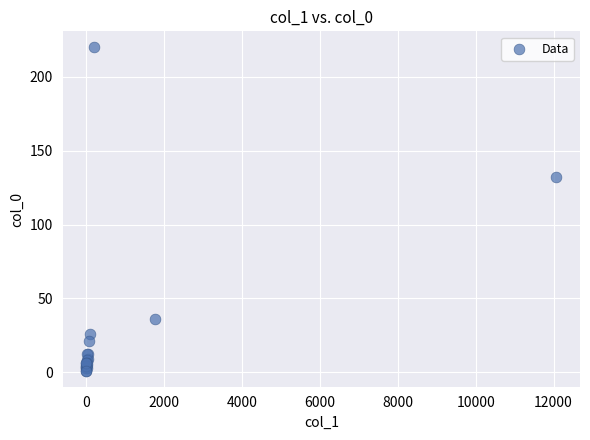

What Y value in the scatter plot is closest to 110?

132